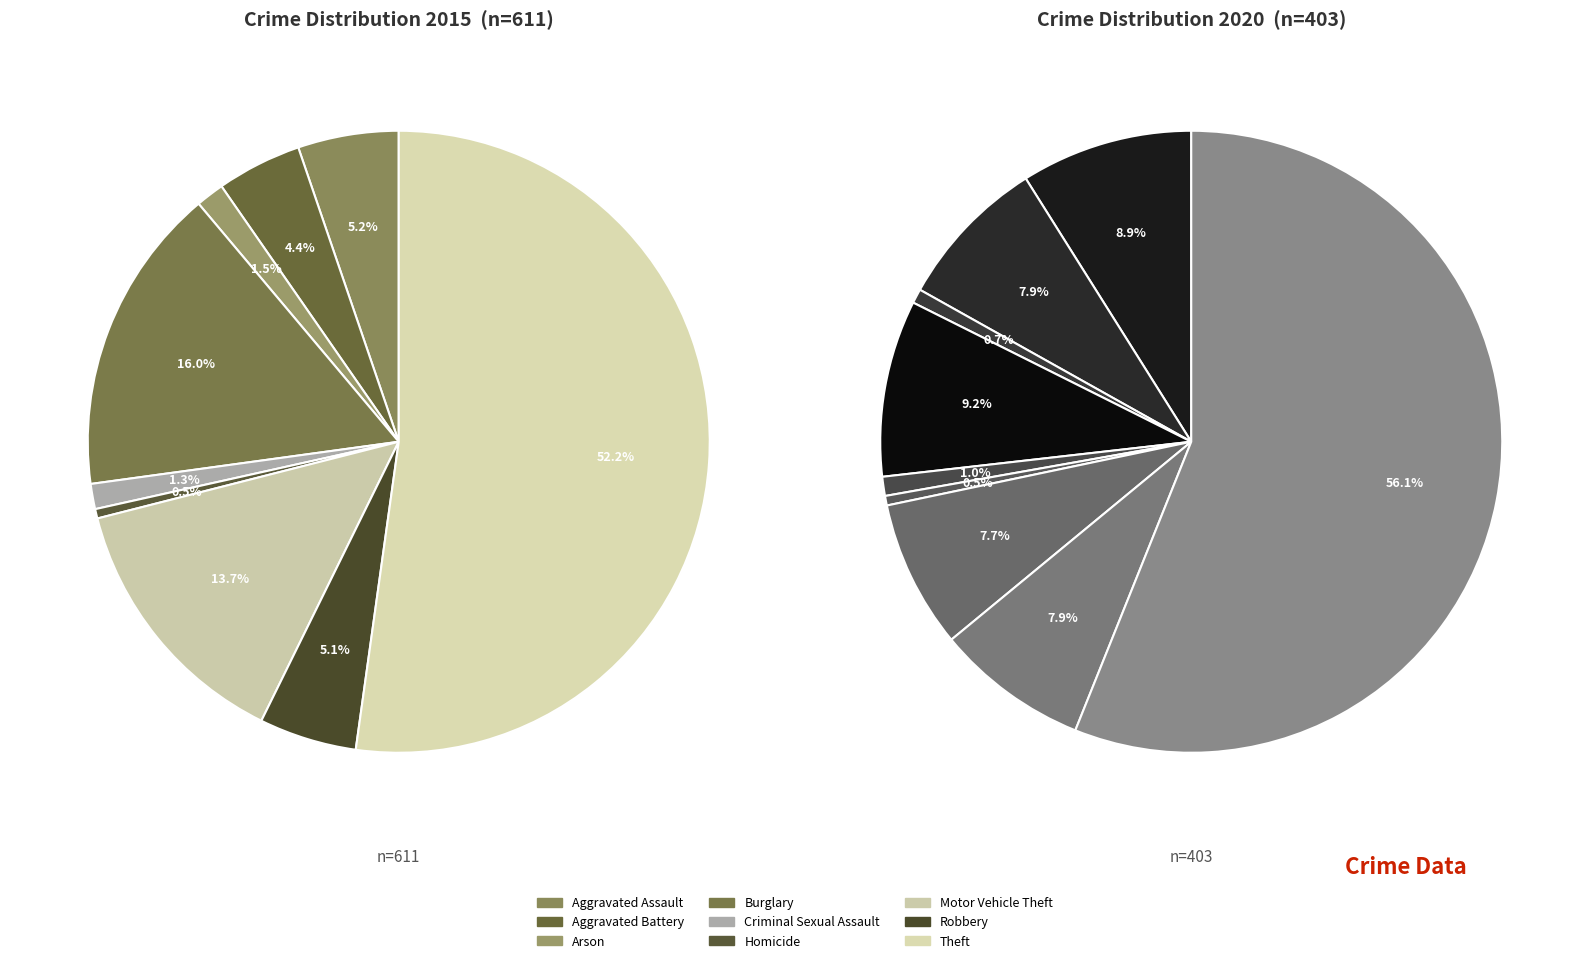

Which category has the biggest portion of the pie?

Theft